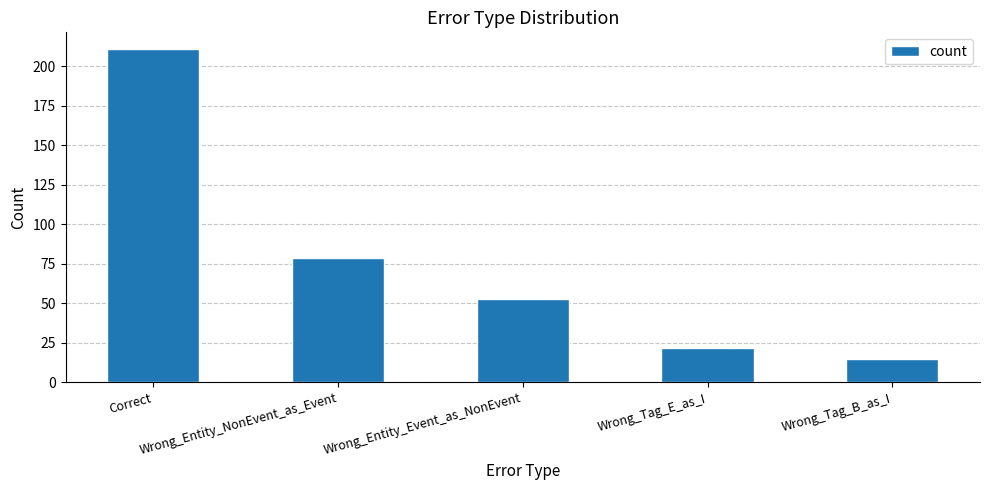

What is the difference between the values at Correct and Wrong_Entity_NonEvent_as_Event?

132